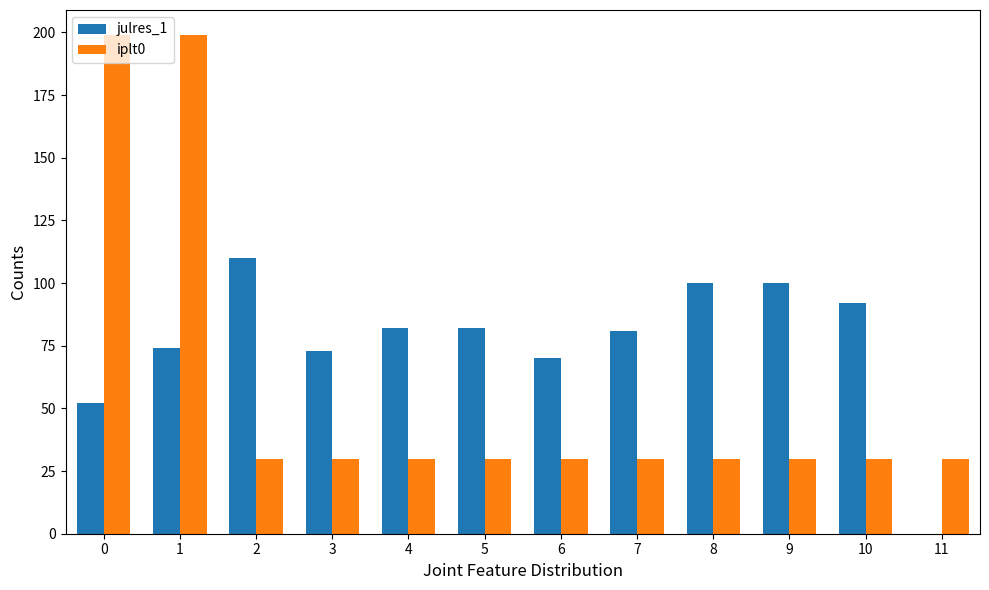

What is the sum of the iplt0 values at 7 and 8?

60